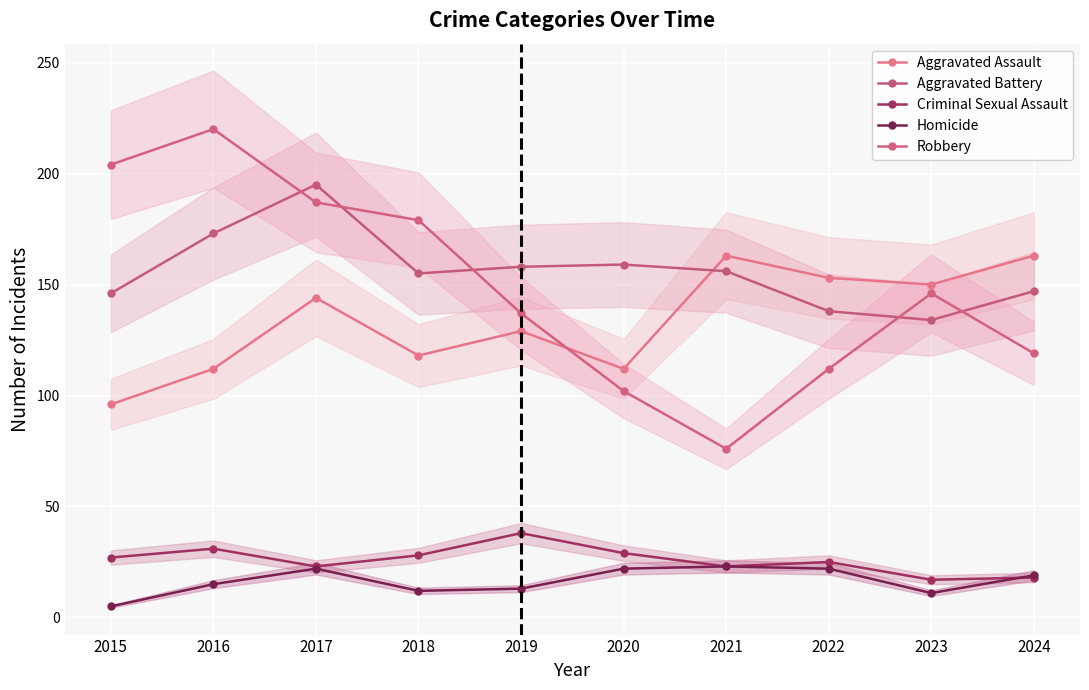

At which category does Homicide reach its first local valley?

2018